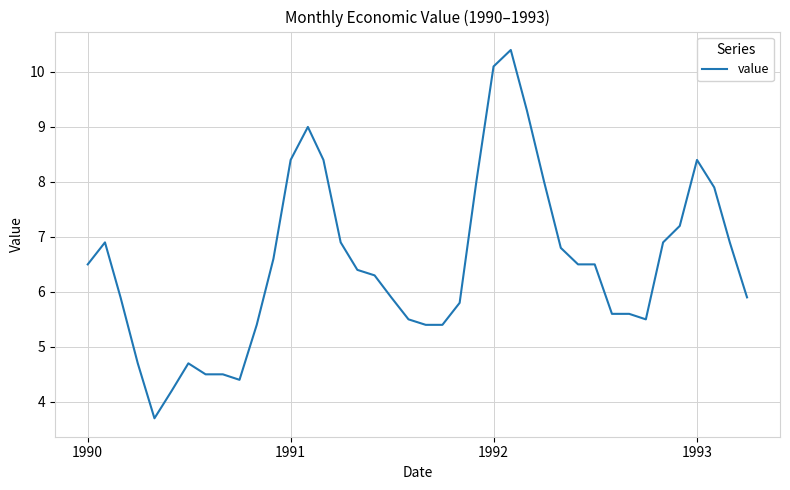

What is the greatest value displayed?

10.4